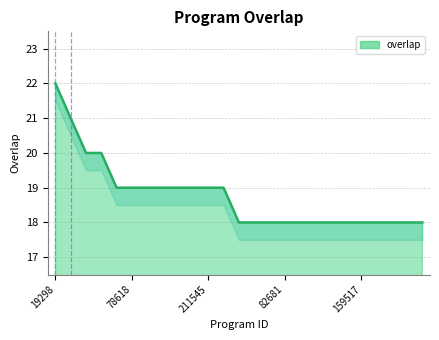

Reading left to right, transcribe all the data shown in this chart.

19298=22	191628=21	329754=20	347922=20	58806=19	78618=19	92364=19	109391=19	181372=19	191633=19	211545=19	275229=19	7798=18	45949=18	82643=18	82681=18	97882=18	132865=18	159232=18	159245=18	159517=18	160061=18	160062=18	160131=18	160295=18